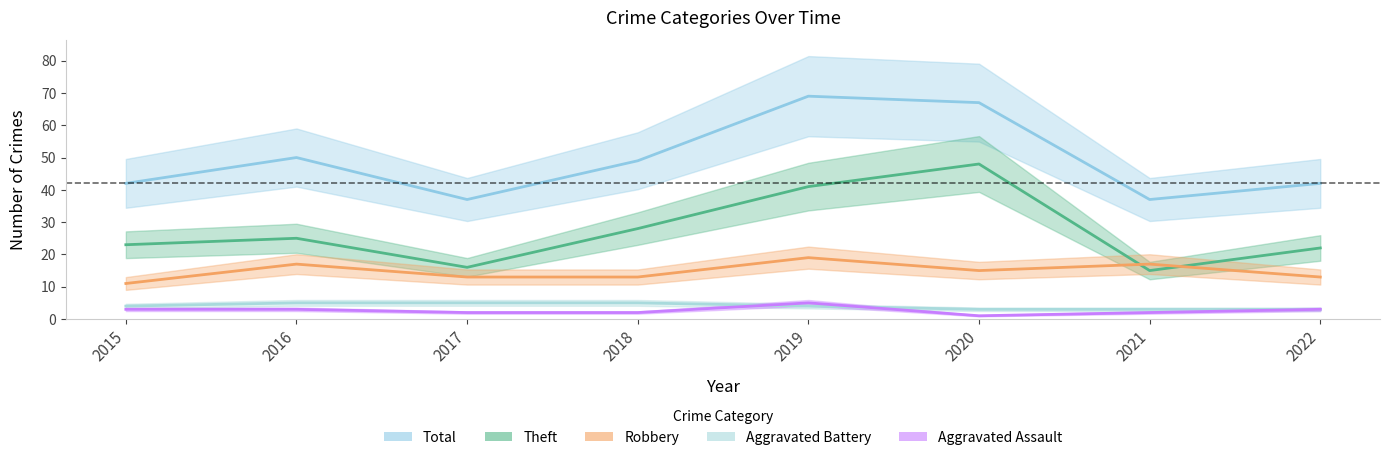

What is the difference between the maximum and minimum values in the Robbery series?

8